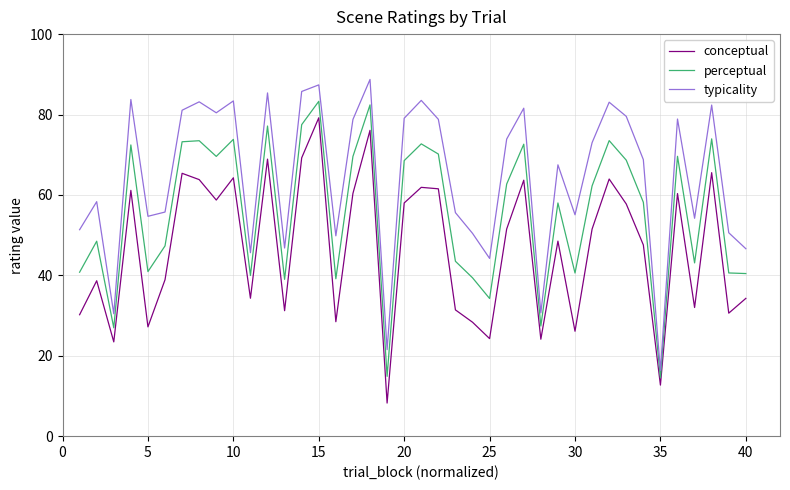

What is the minimum value shown in the chart?

8.2